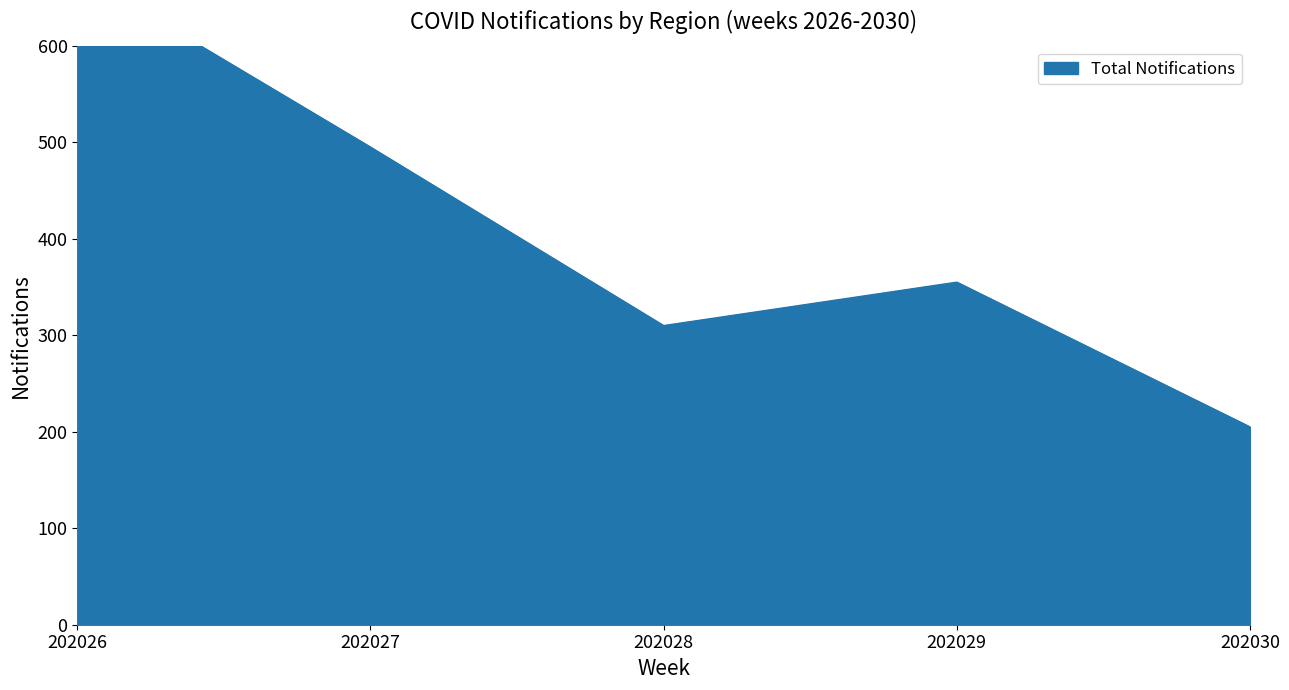

At which label does Antofagasta reach its peak?

202026